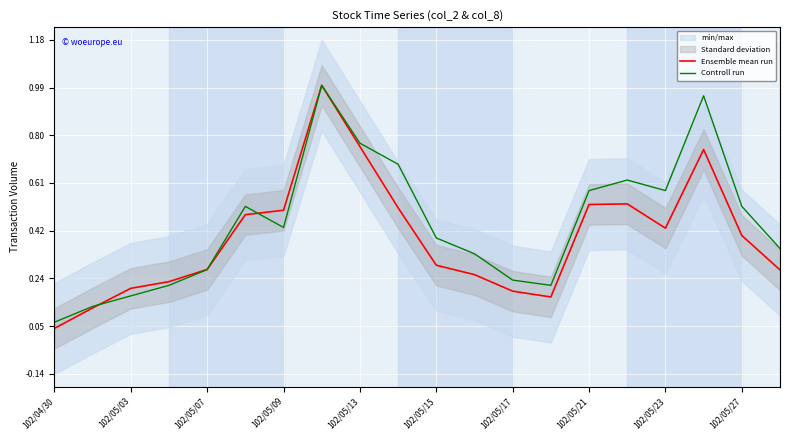

At which label is Ensemble mean run closest to 0?

102/04/30